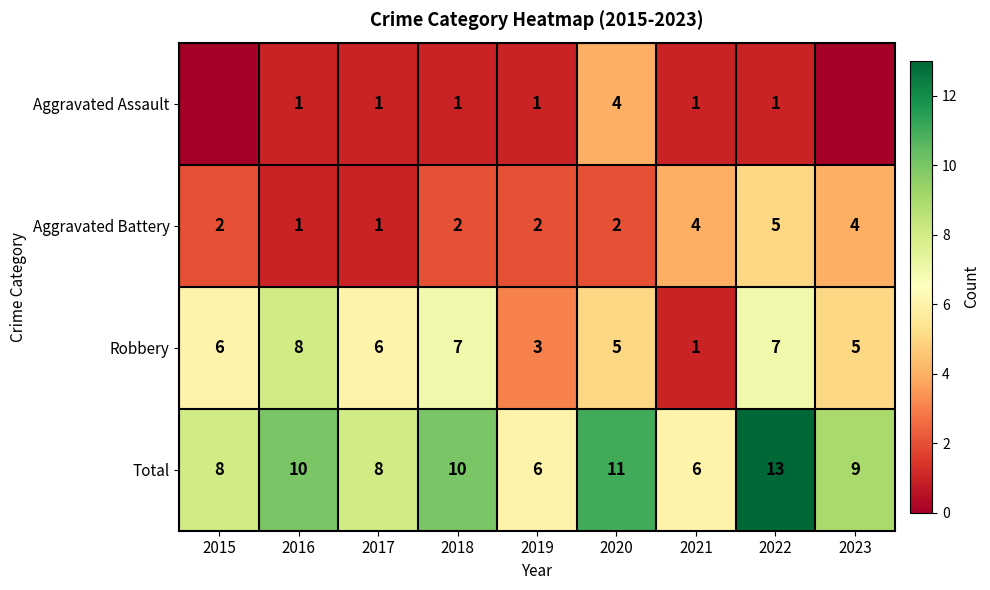

How many Aggravated Battery values are between 2 and 4?

6